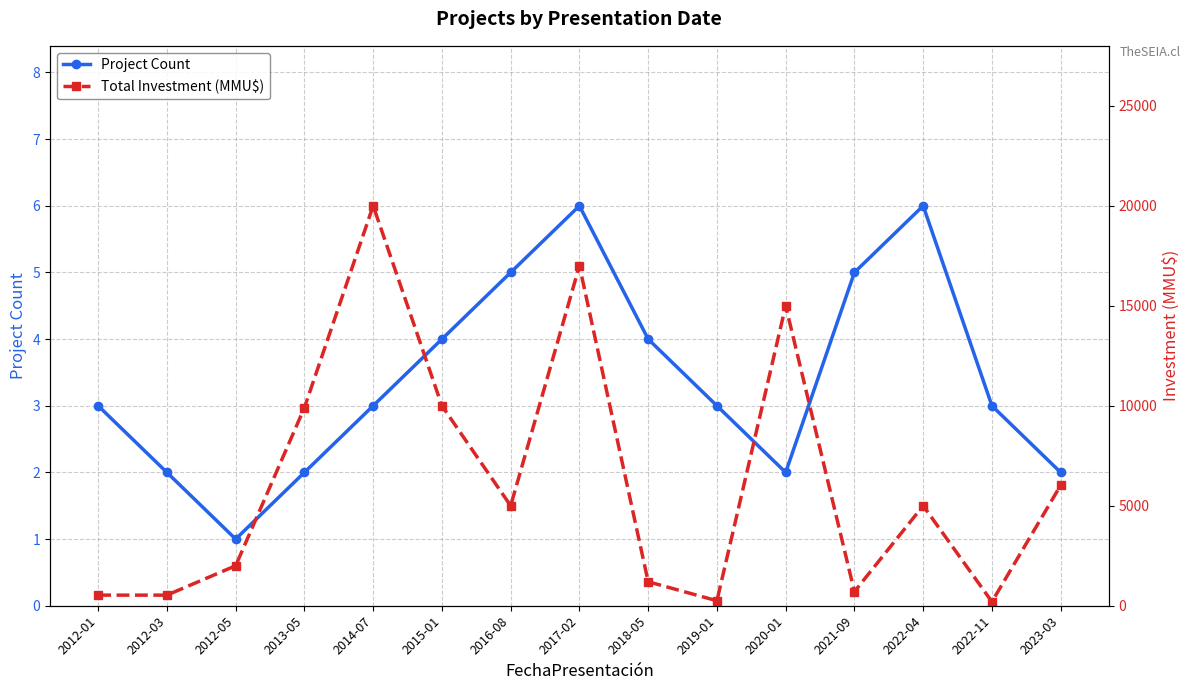

What is the value of the Project Count point at the 12th from the left?

5